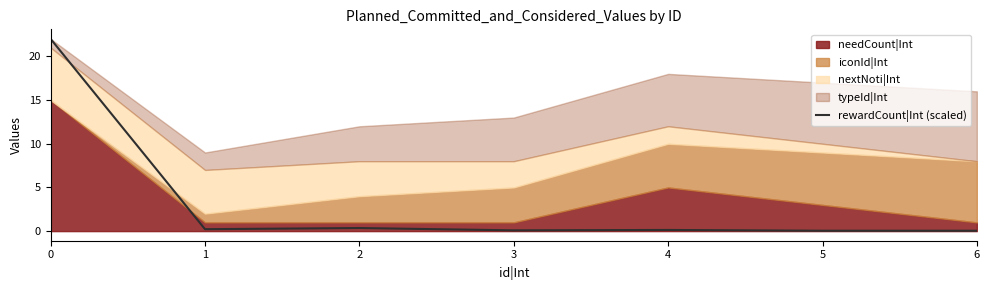

The rewardCount|Int (scaled) series shows 0.1 at 3. True or false?

True